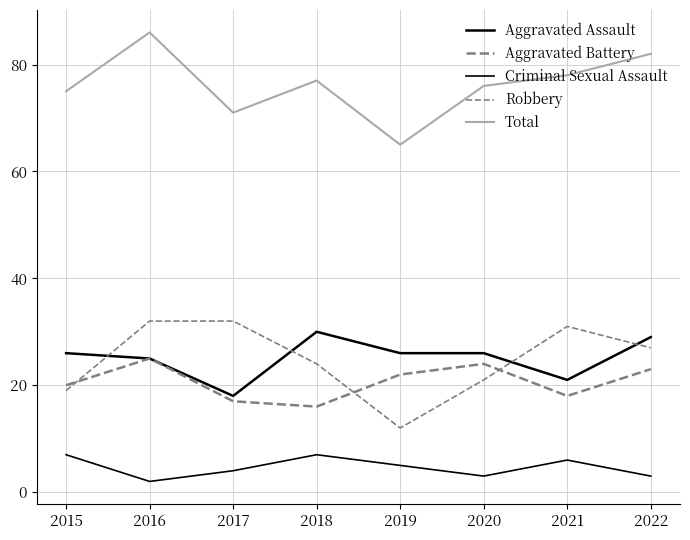

How many lines are shown in the chart?

5